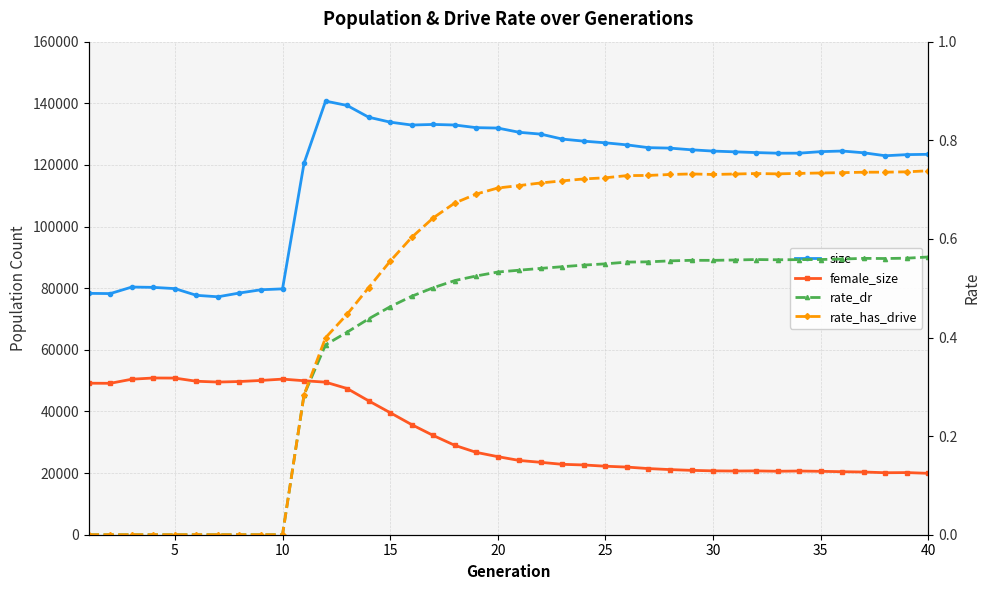

How many positive values does the rate_has_drive series have?

30